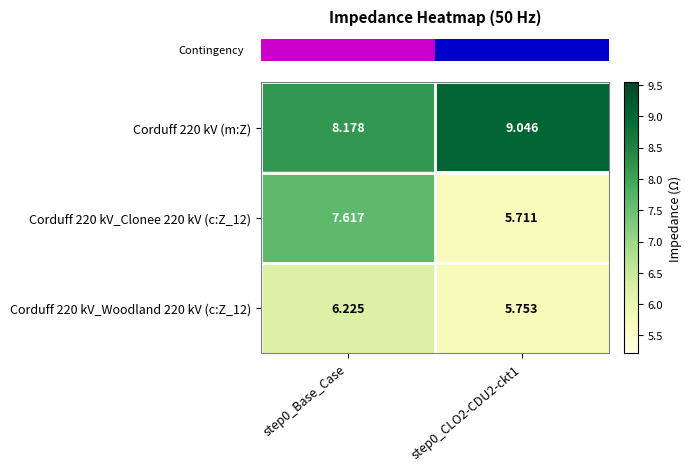

List the series in order of their peak value, lowest first.

Corduff 220 kV_Woodland 220 kV (c:Z_12), Corduff 220 kV_Clonee 220 kV (c:Z_12), Corduff 220 kV (m:Z)